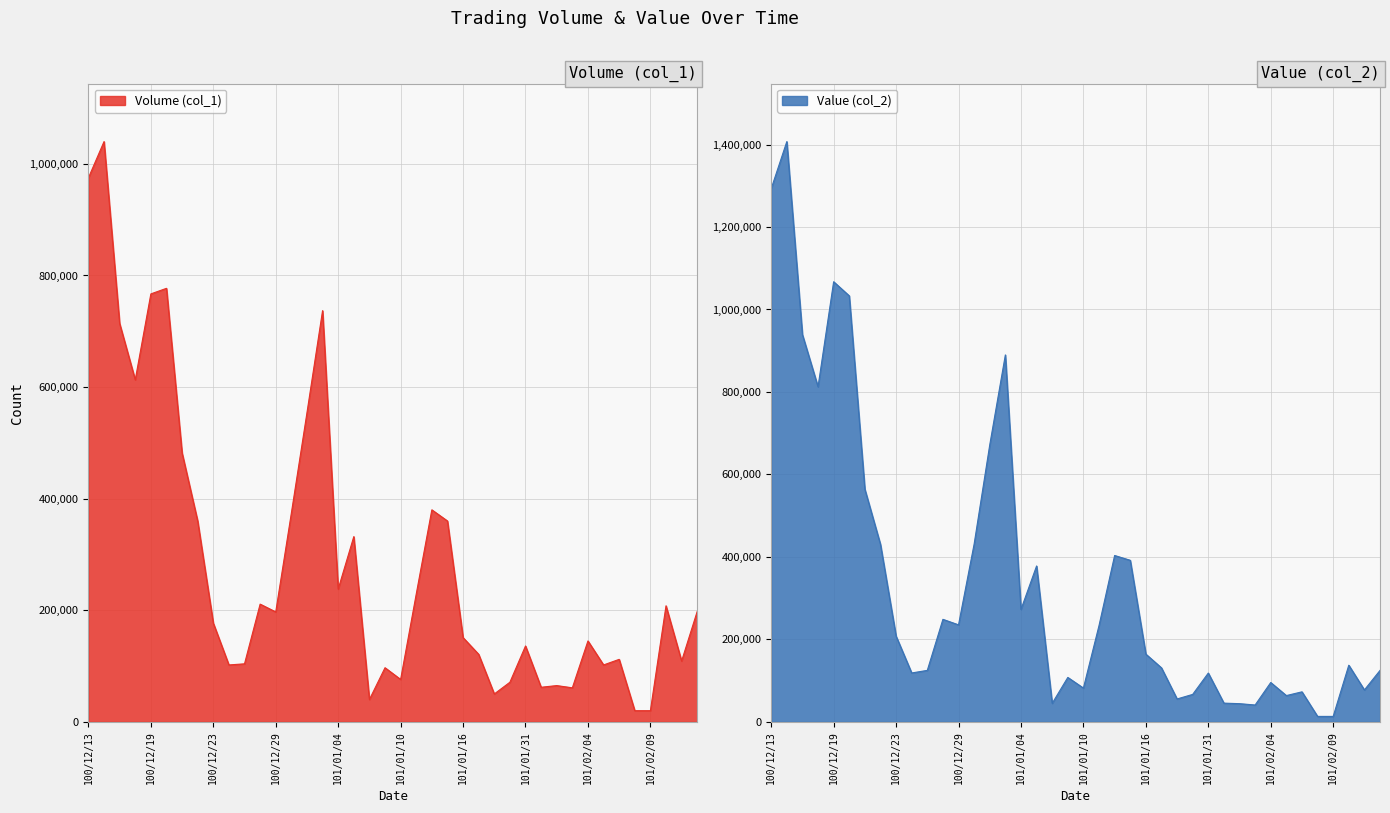

Rank the series by their average value, from highest to lowest.

Value (col_2), Volume (col_1)